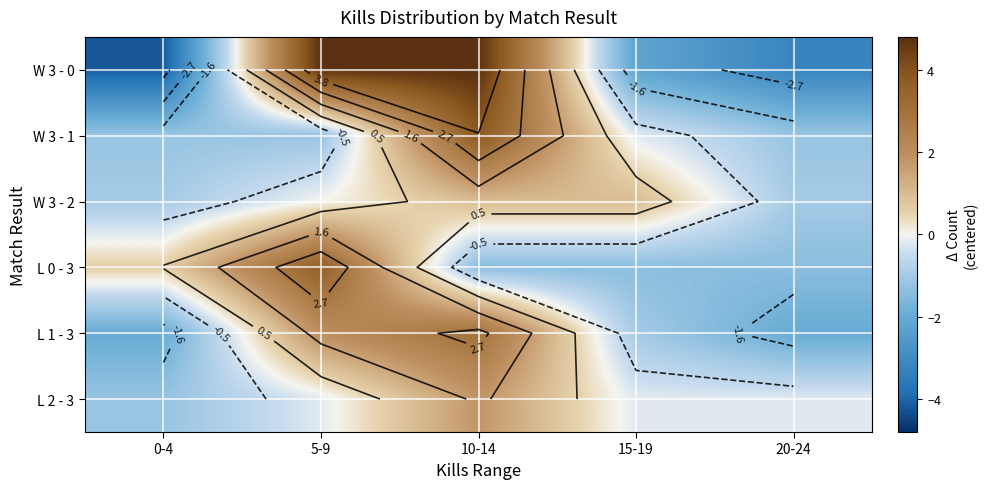

At how many categories does at least one series exceed 2?

2